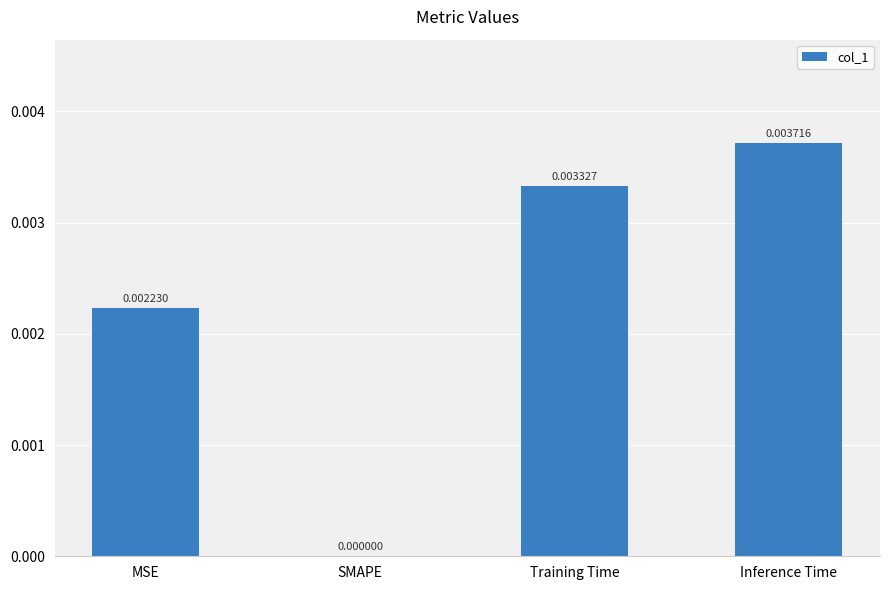

True or false: the data shows 0.0 at SMAPE.

True